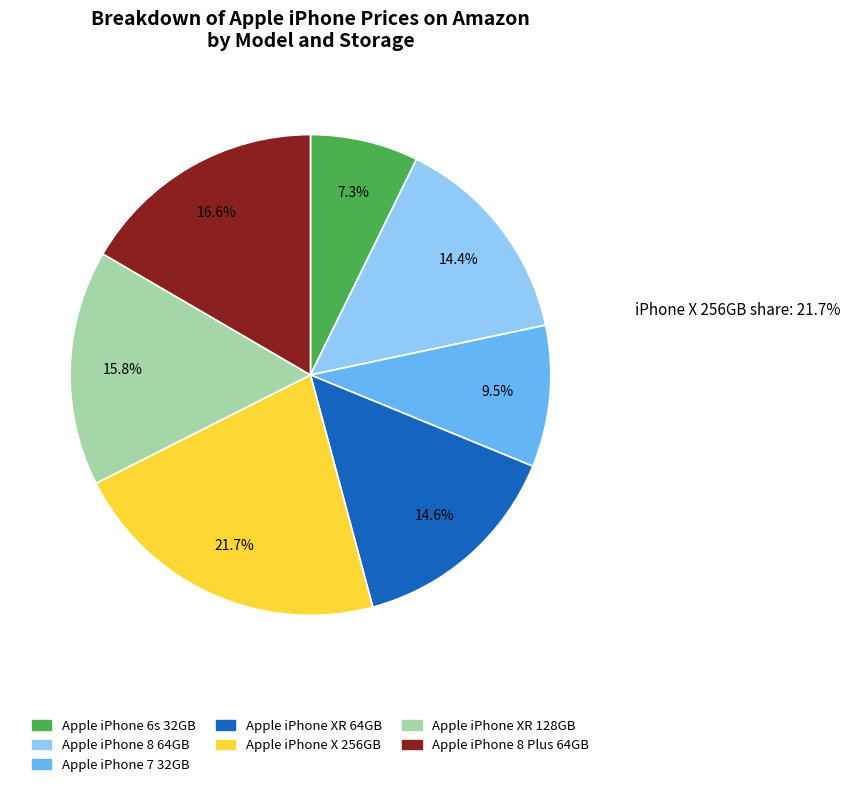

Which category has the smallest portion of the pie?

Apple iPhone 6s 32GB